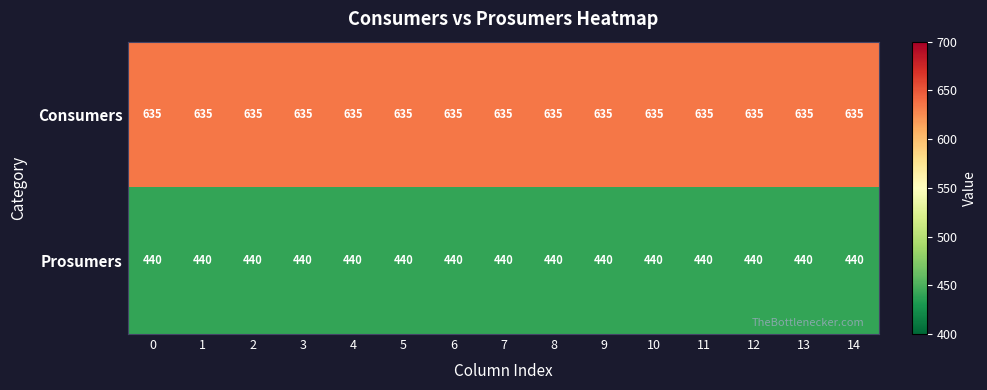

What is the difference between the highest and lowest values at 6?

195